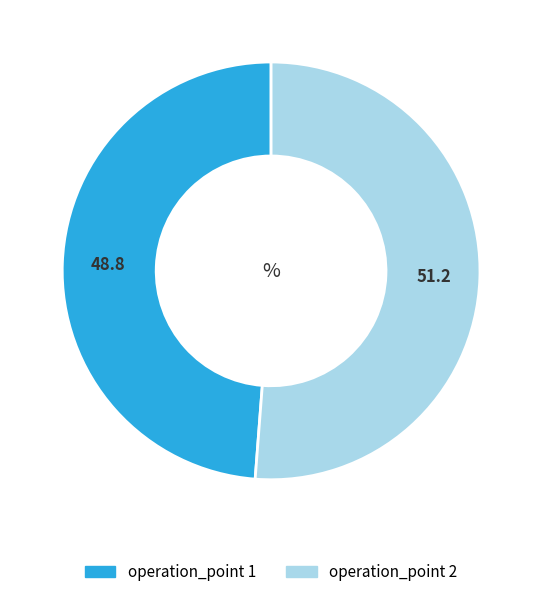

Which slice is the smallest?

1